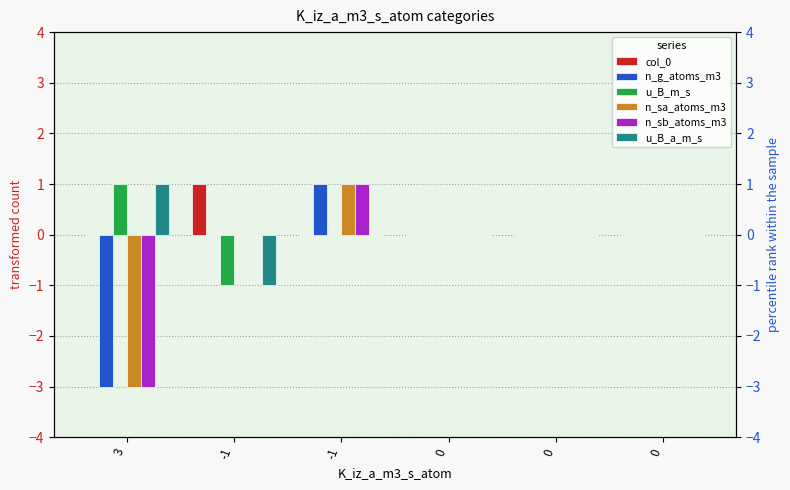

At which label is n_sa_atoms_m3 closest to -1?

-1